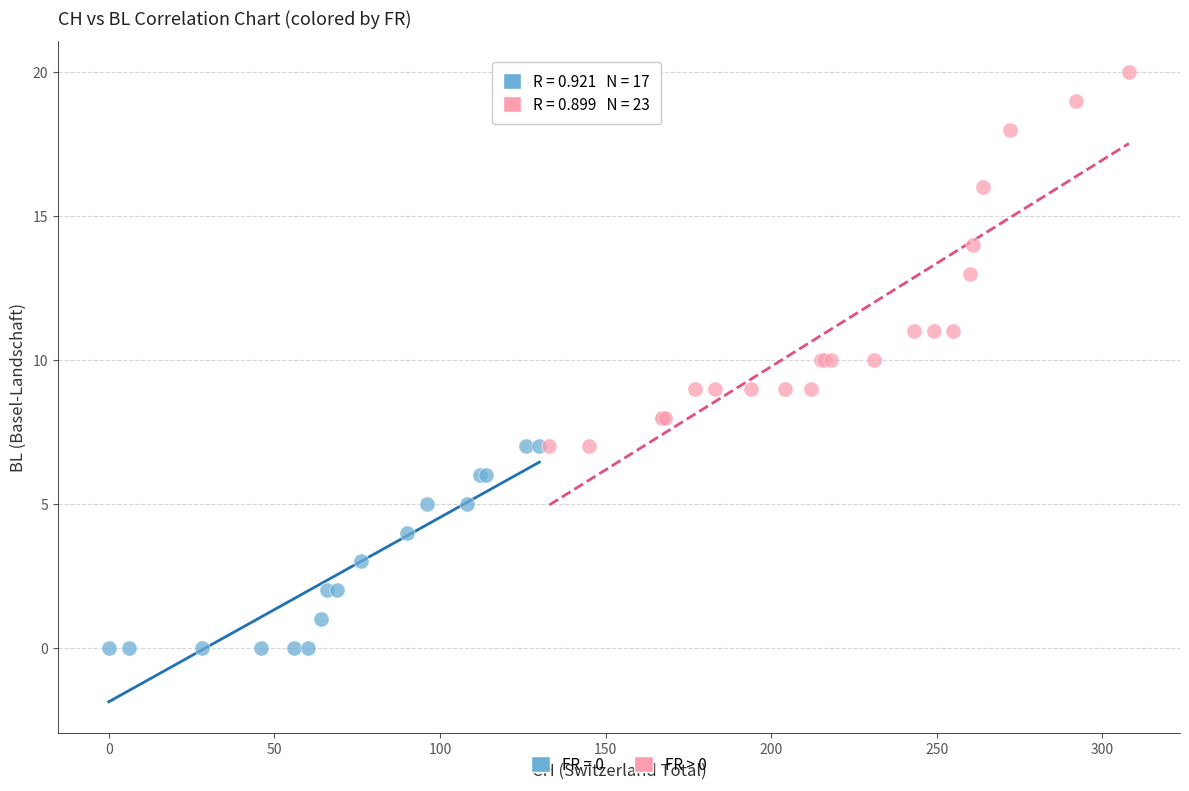

Which series contains the highest Y value?

FR > 0